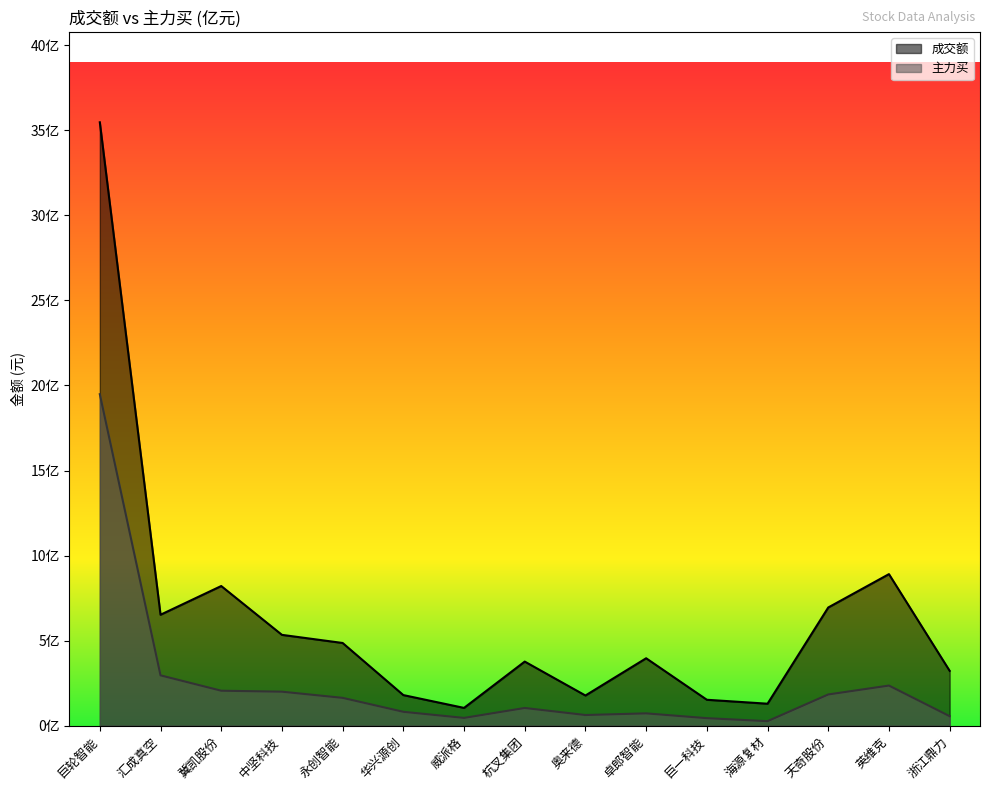

List the labels in order of 成交额 value, smallest first.

威派格, 海源复材, 巨一科技, 奥来德, 华兴源创, 浙江鼎力, 杭叉集团, 卓郎智能, 永创智能, 中坚科技, 汇成真空, 天奇股份, 冀凯股份, 英维克, 巨轮智能